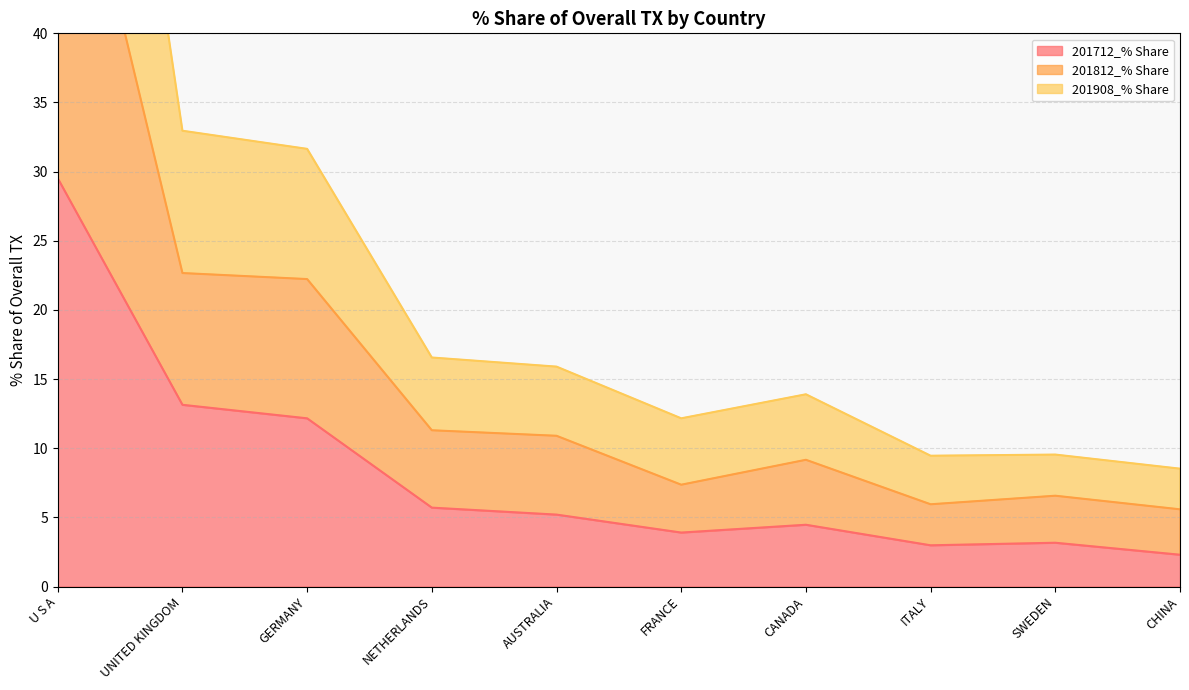

Where is the first local maximum for 201712_% Share?

CANADA